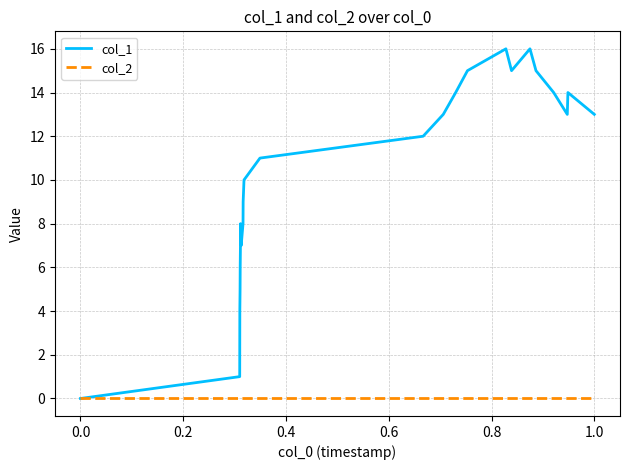

Which series has the widest spread of values?

col_1